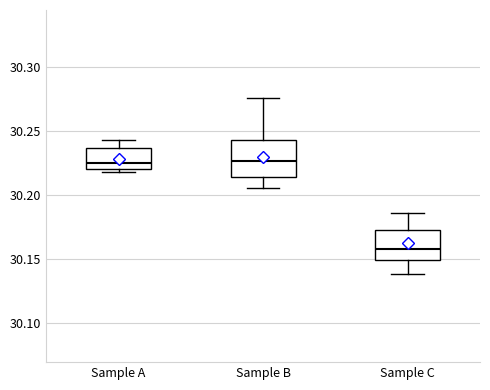

Reading left to right, transcribe this box plot: for each box, give where its median line is, the range the box spans, and where its two whiskers end, as read against the y-axis. The values are not printed on the chart, so give them approximately, as read against the axis.

Sample A: median 30.225, box 30.220 to 30.235, whiskers 30.220 (just below the box's lower edge) to 30.245
Sample B: median 30.225, box 30.215 to 30.240, whiskers 30.205 to 30.275
Sample C: median 30.155, box 30.150 to 30.175, whiskers 30.140 to 30.185